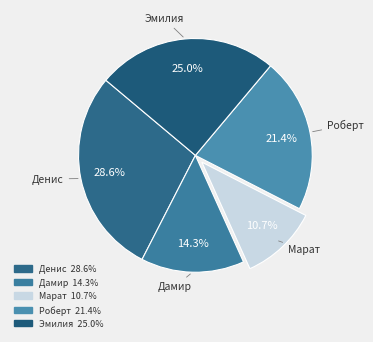

Count the number of slices in the pie.

5